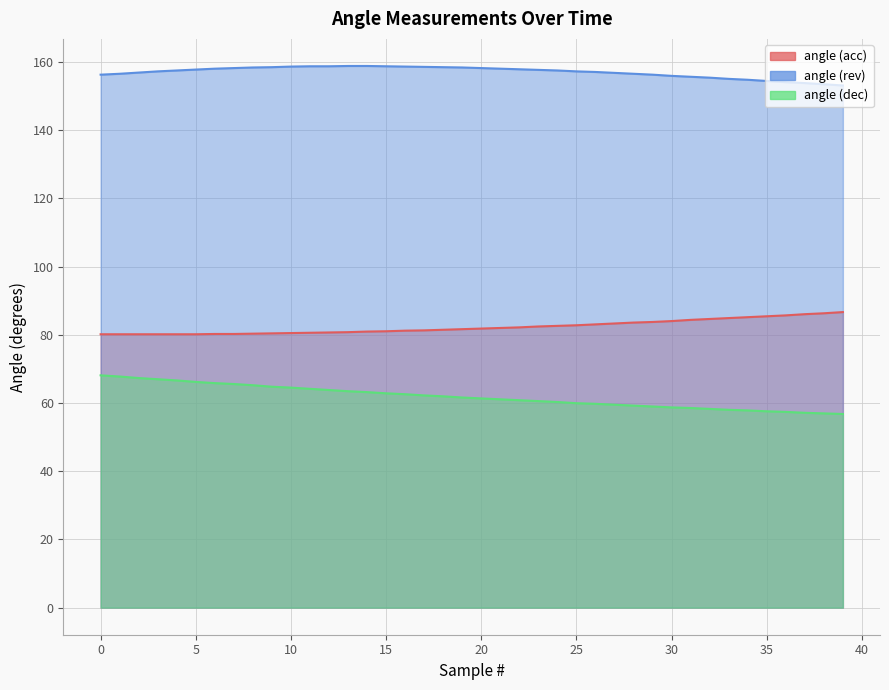

Rank the series at 14 from highest to lowest value.

angle (rev), angle (acc), angle (dec)